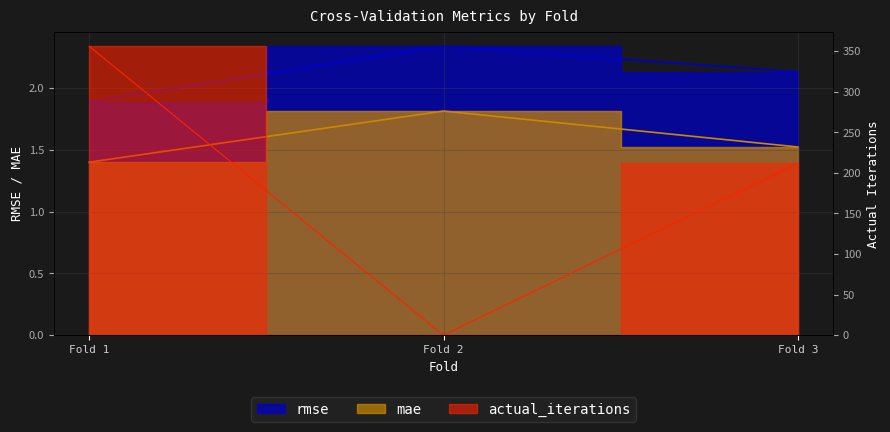

Rank the series at Fold 2 from lowest to highest value.

actual_iterations, mae, rmse